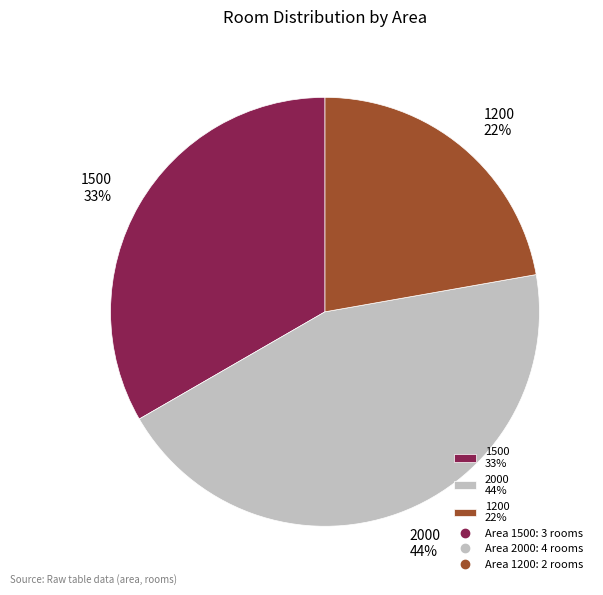

To the nearest percent, what portion does 1200 represent?

22%